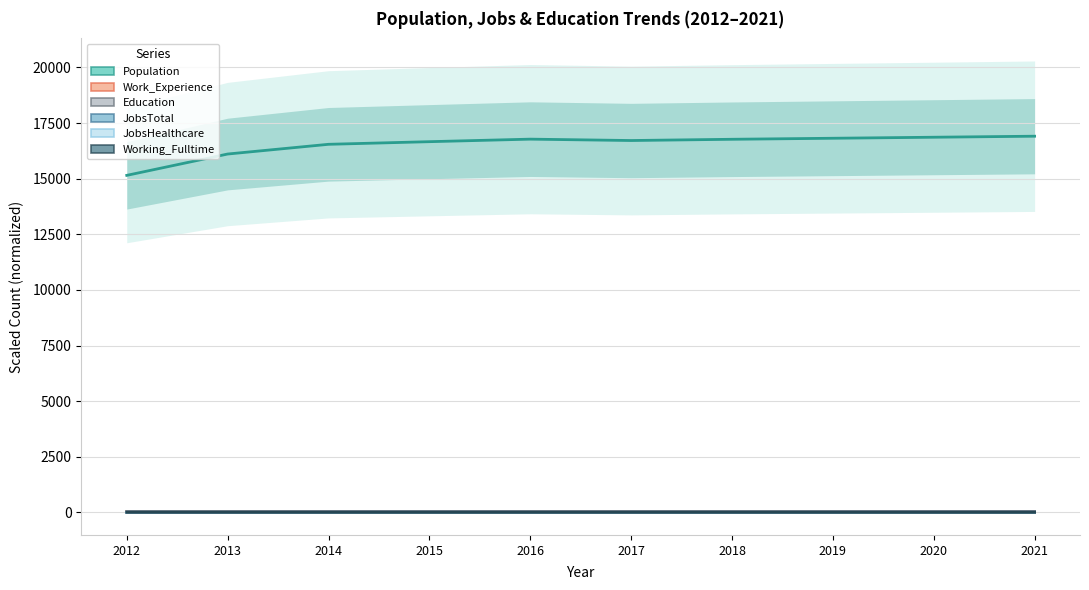

How many lines are shown in the chart?

6